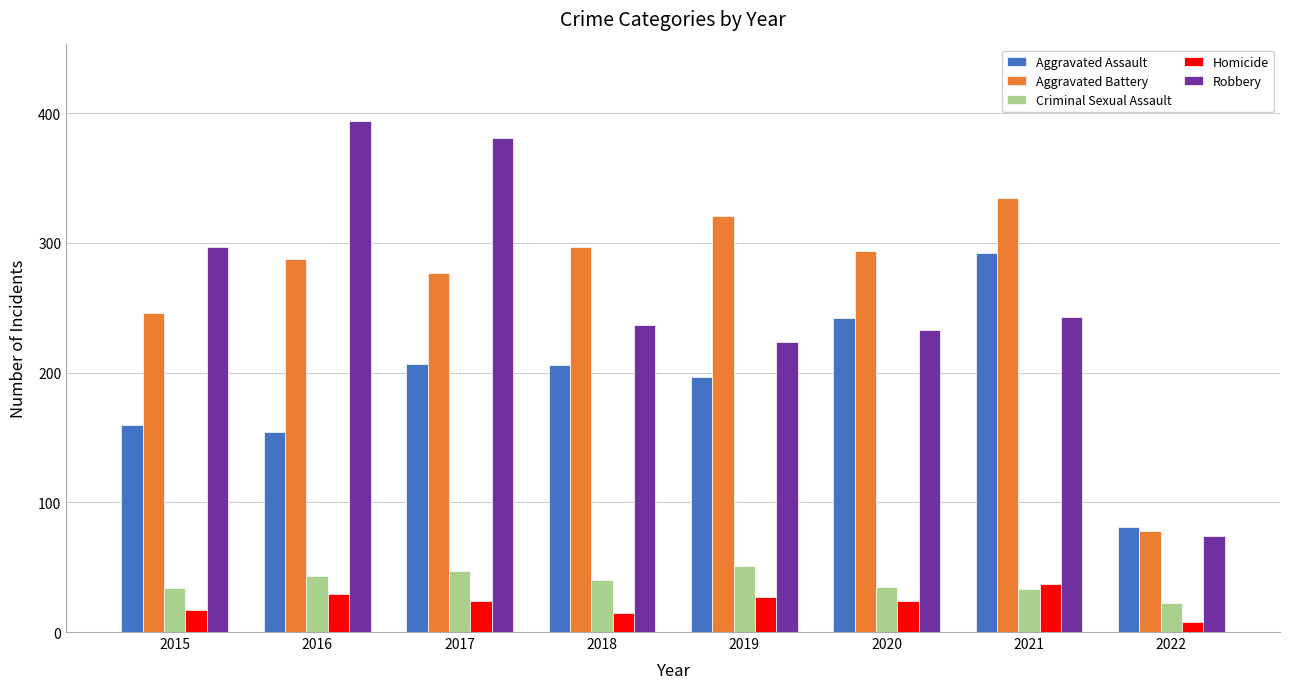

The Robbery series shows 243 at 2021. True or false?

True